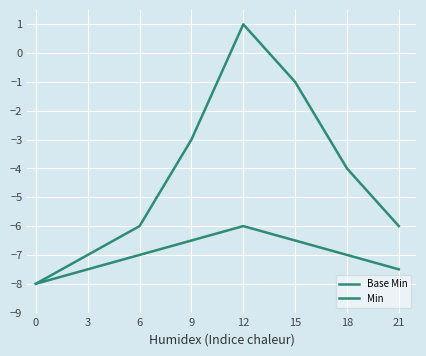

What is the highest value of the Min series?

-6.0